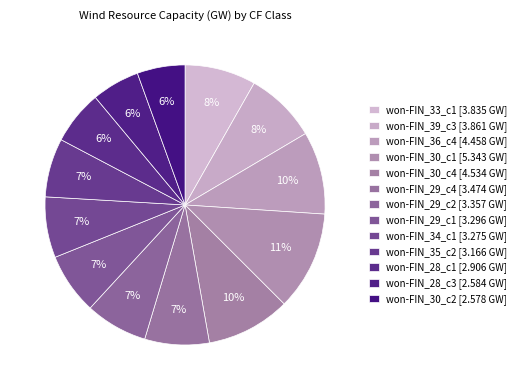

How many segments does this pie chart have?

13